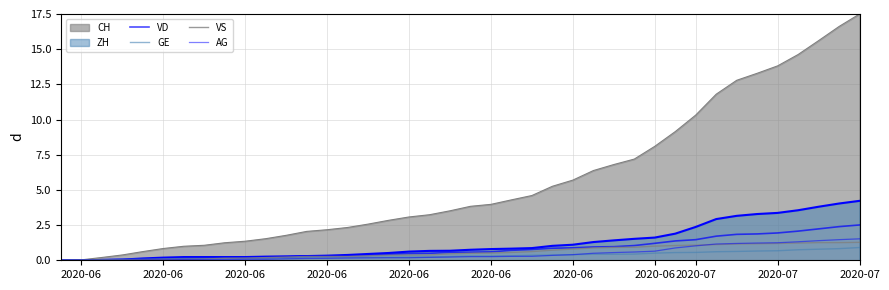

Which category has the lowest value in the VD series?

2020-06